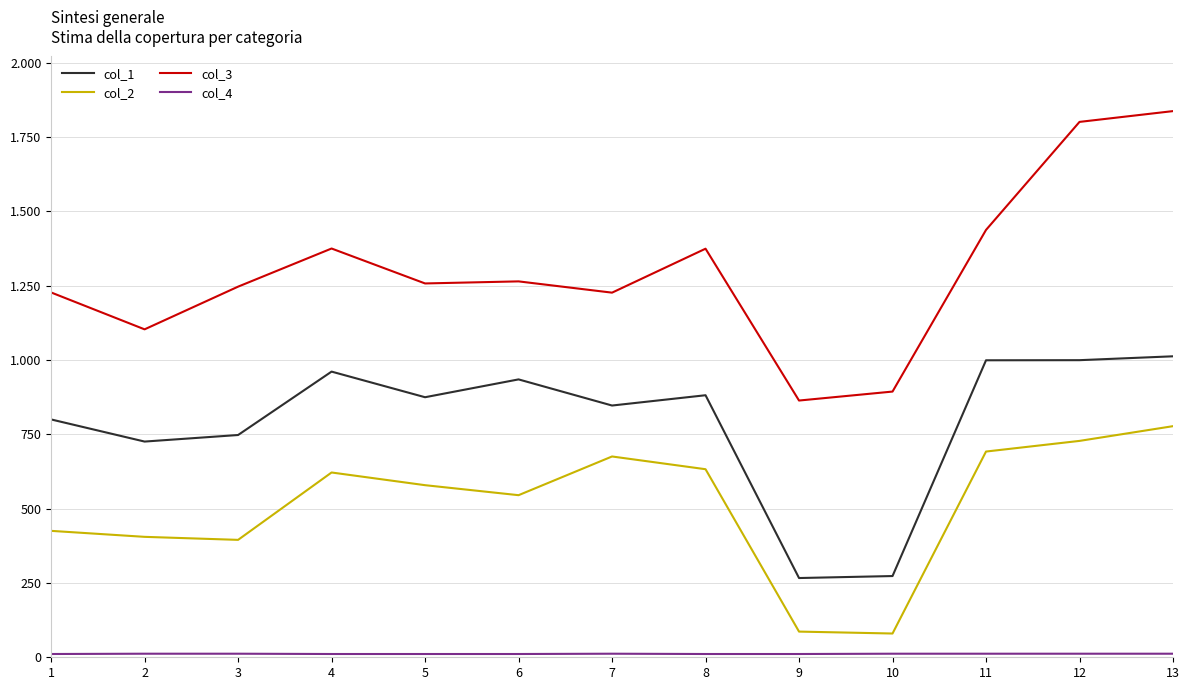

In col_1, how many points are lower than both neighbors (excluding endpoints)?

4